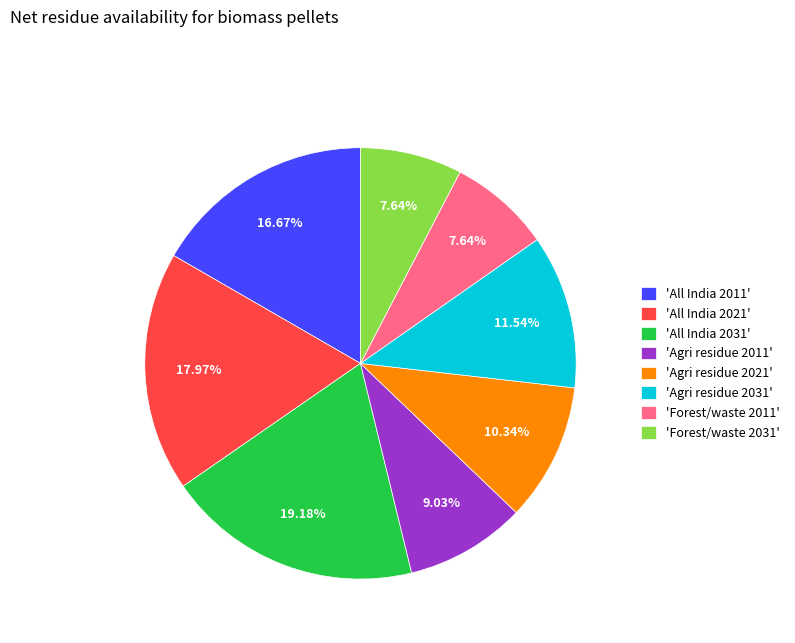

Do 'All India 2021' and 'Agri residue 2011' together represent more than half of the pie?

No